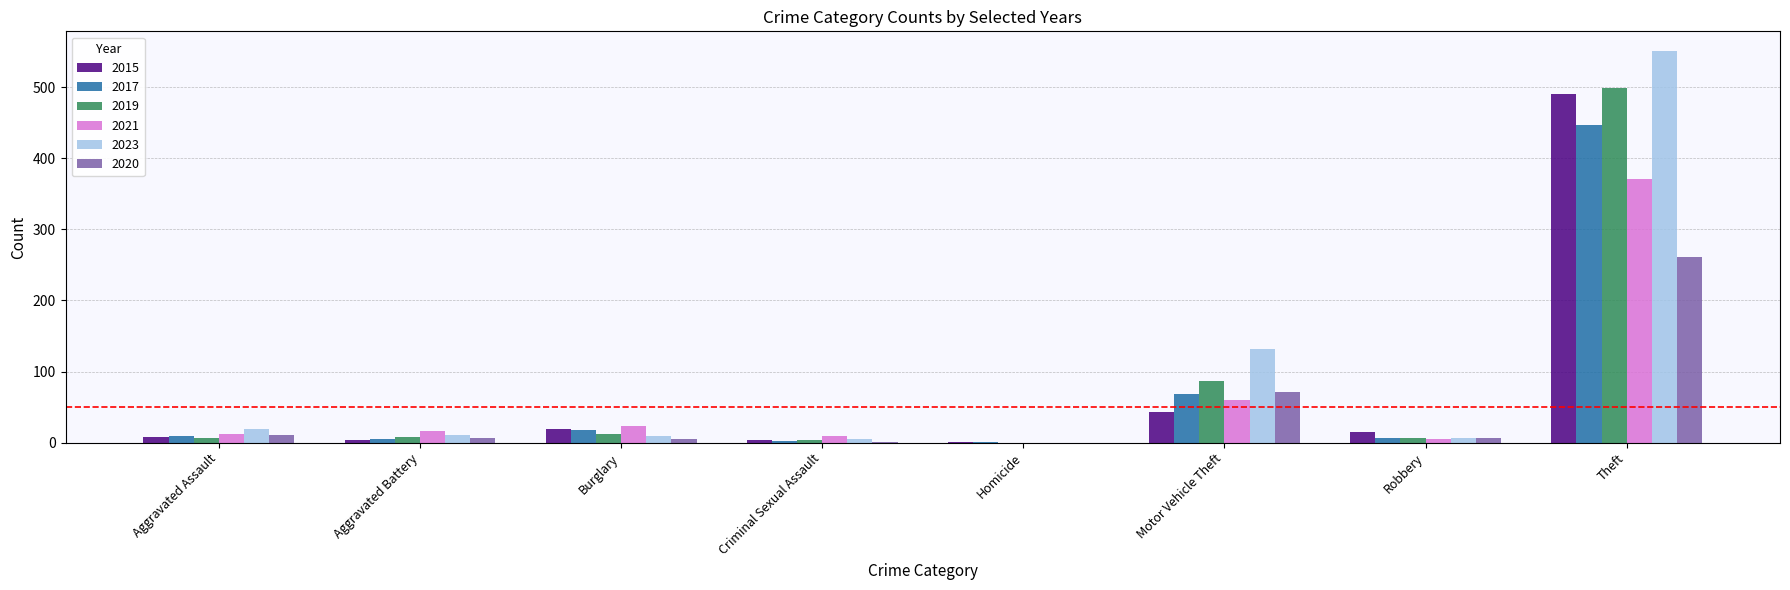

The 2020 series shows 71 at Motor Vehicle Theft. True or false?

True